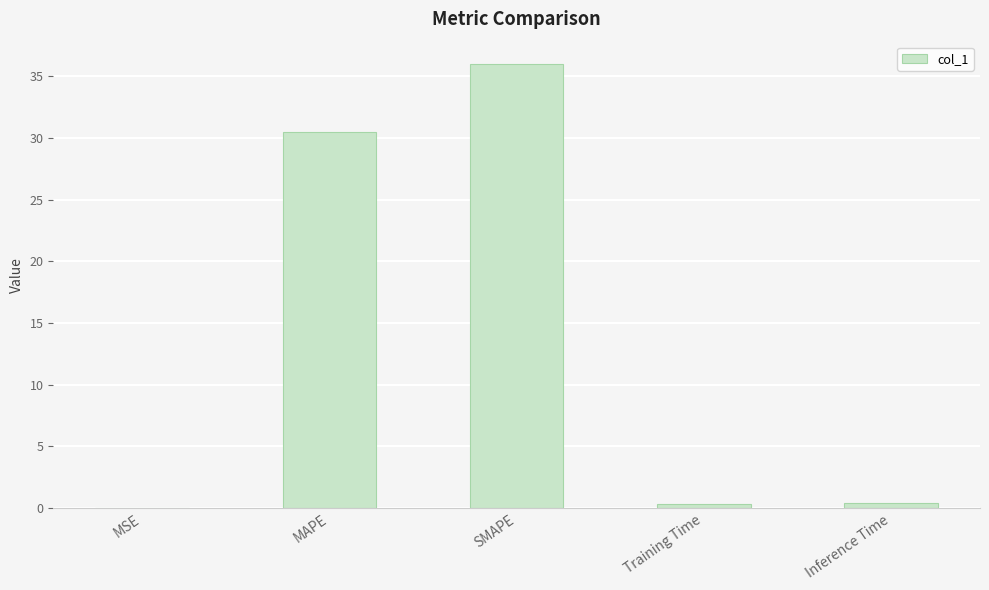

Is it true that the value at MAPE is 16.3?

False